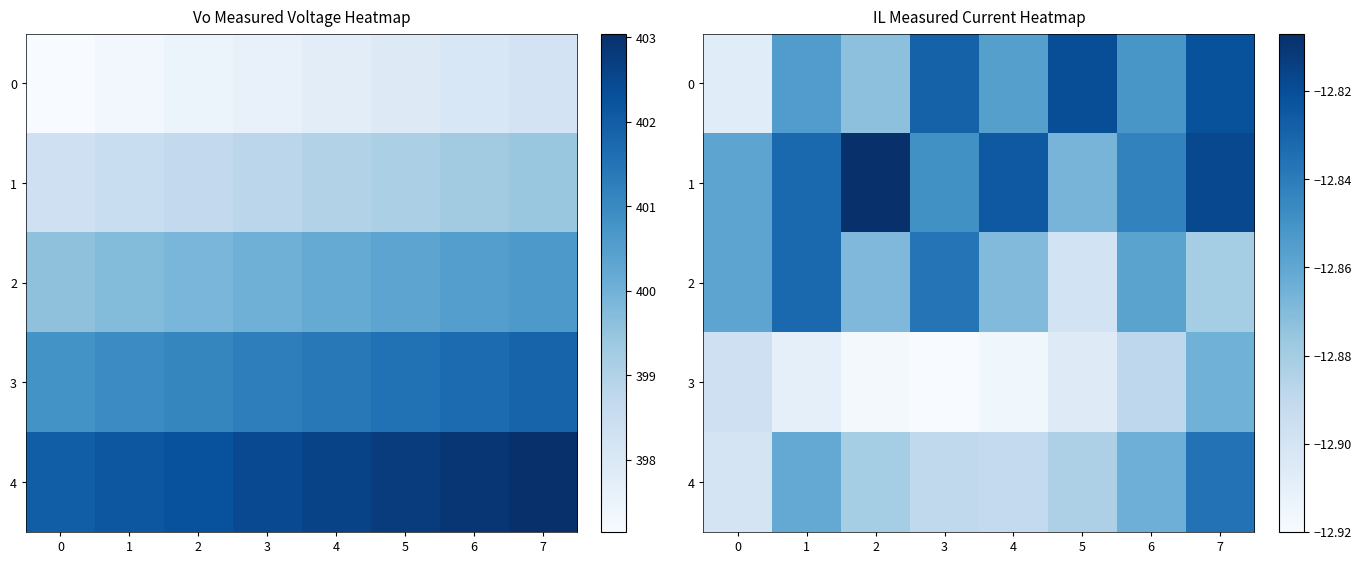

What is the sum of the 2 values at 4 and 7?

-25.8